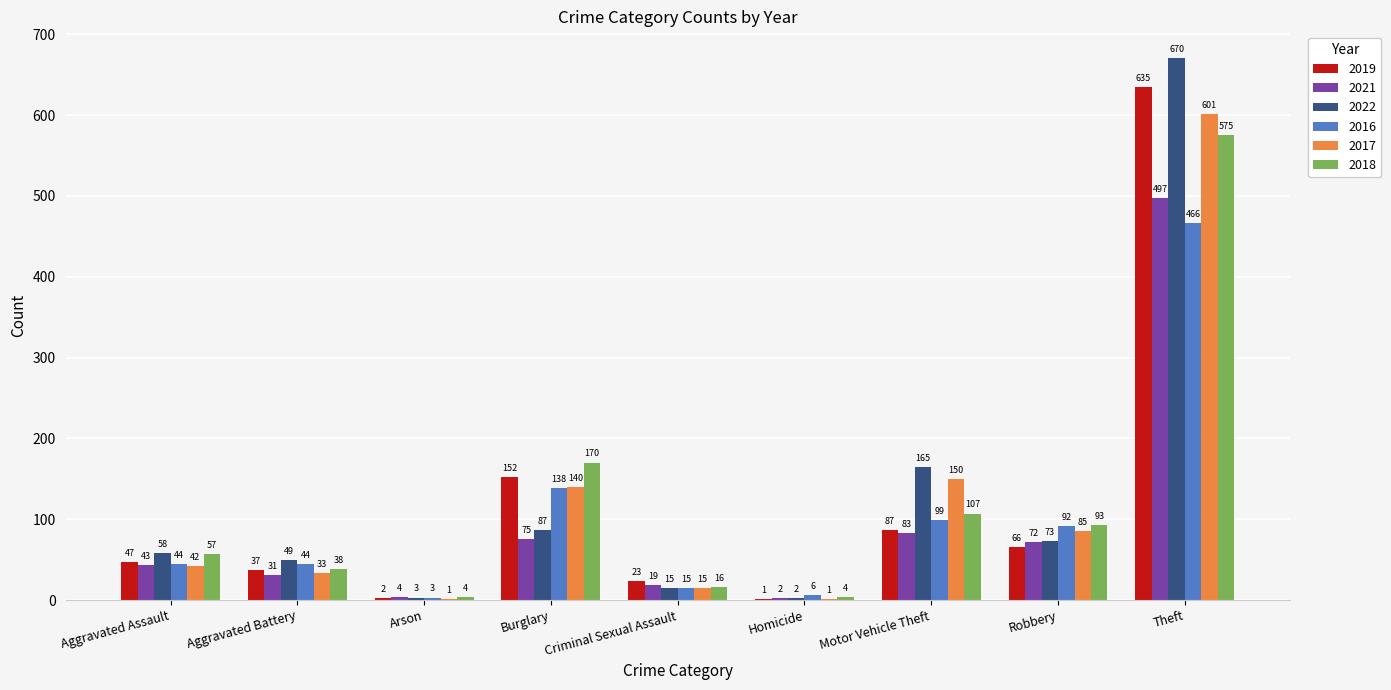

Between Aggravated Battery and Arson, which series saw the biggest shift?

2022